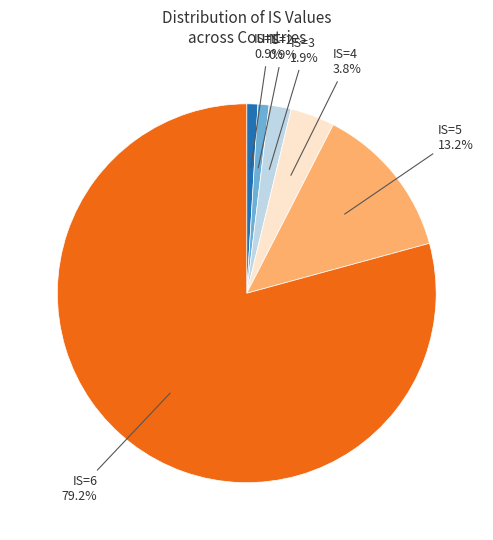

Is there any slice that represents more than half of the pie?

Yes